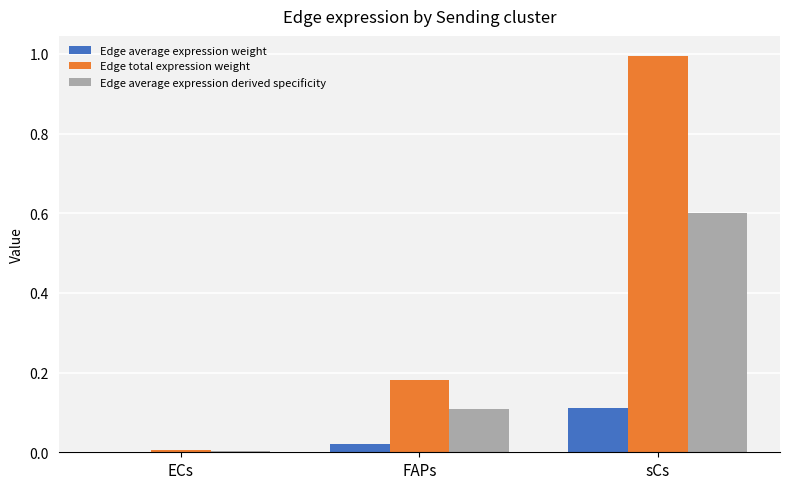

Which category has the highest value across all series?

sCs